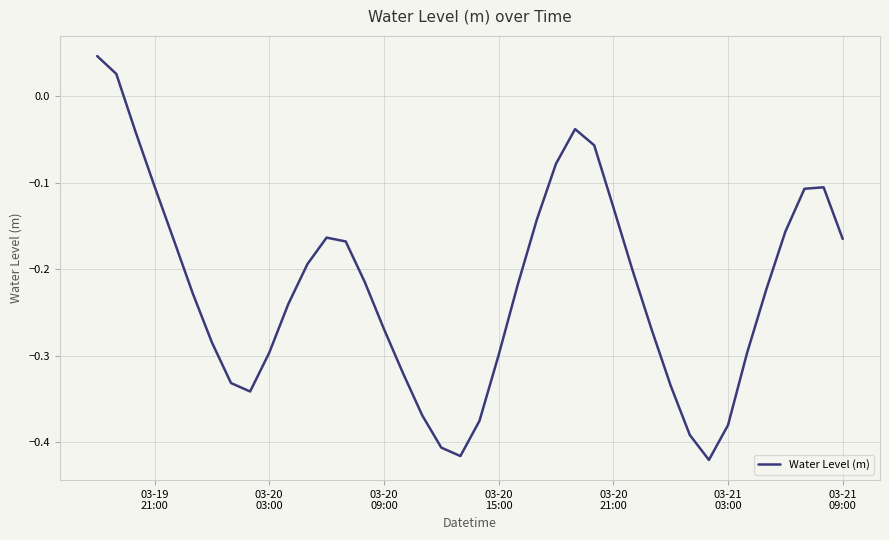

What is the difference between the maximum and minimum values?

0.5